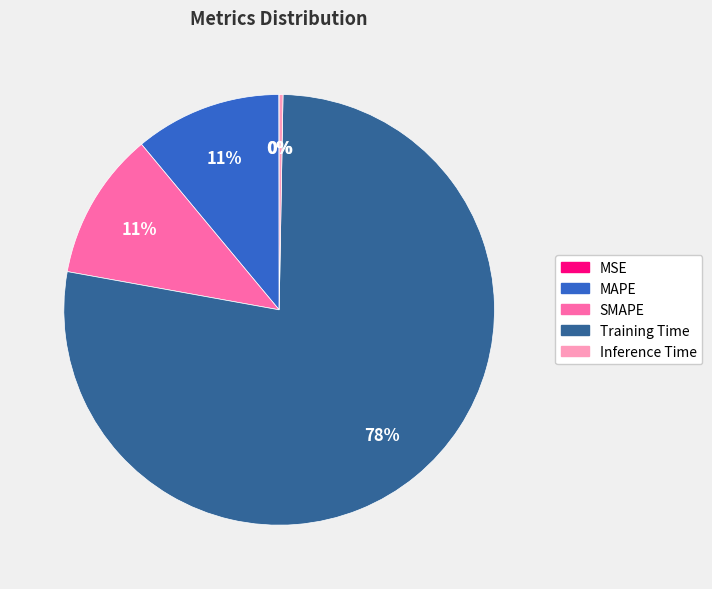

Which category has the biggest portion of the pie?

Training Time